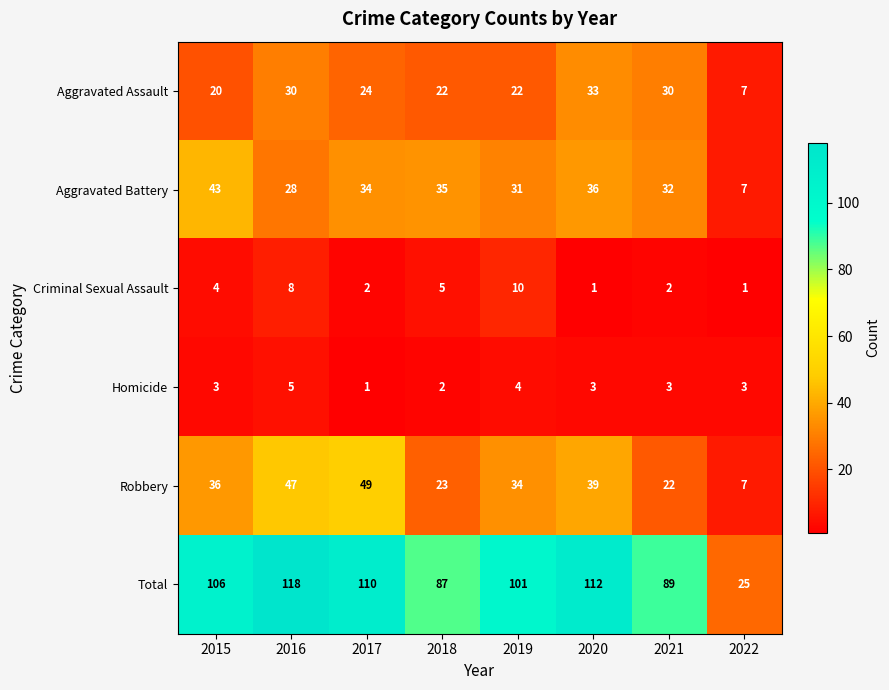

What is the total value across all series at 2015?

212